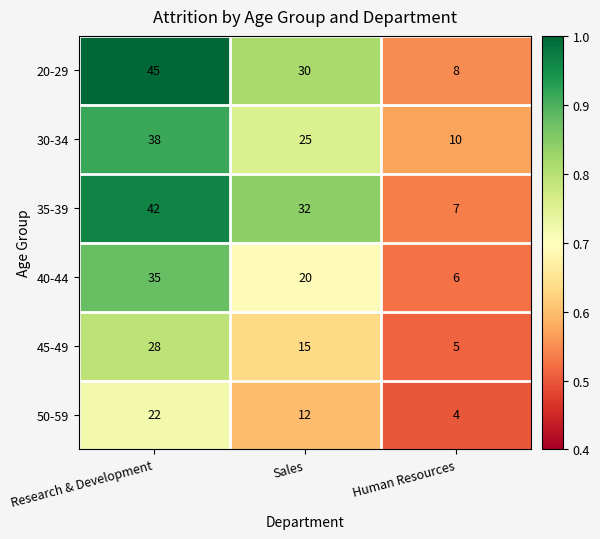

Count the 35-39 values in the range 7 to 42.

3